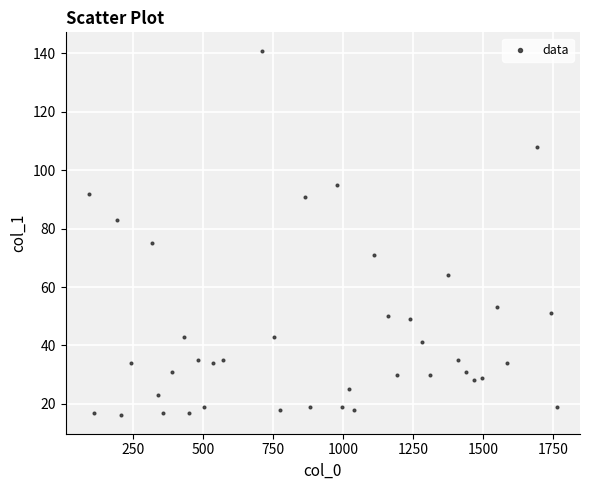

What Y value in the scatter plot is closest to 78?

75